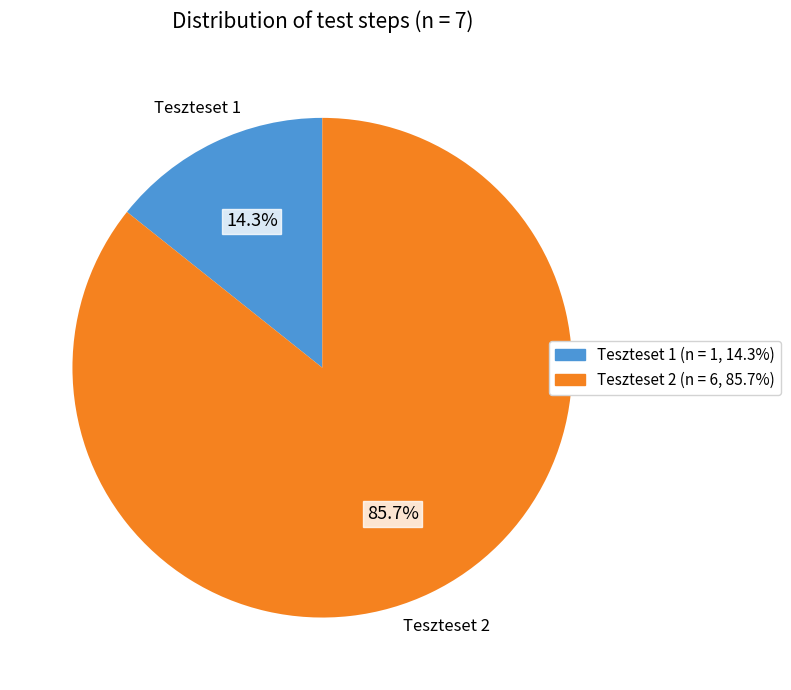

What is the total percentage of Teszteset 2 and Teszteset 1?

100.0%